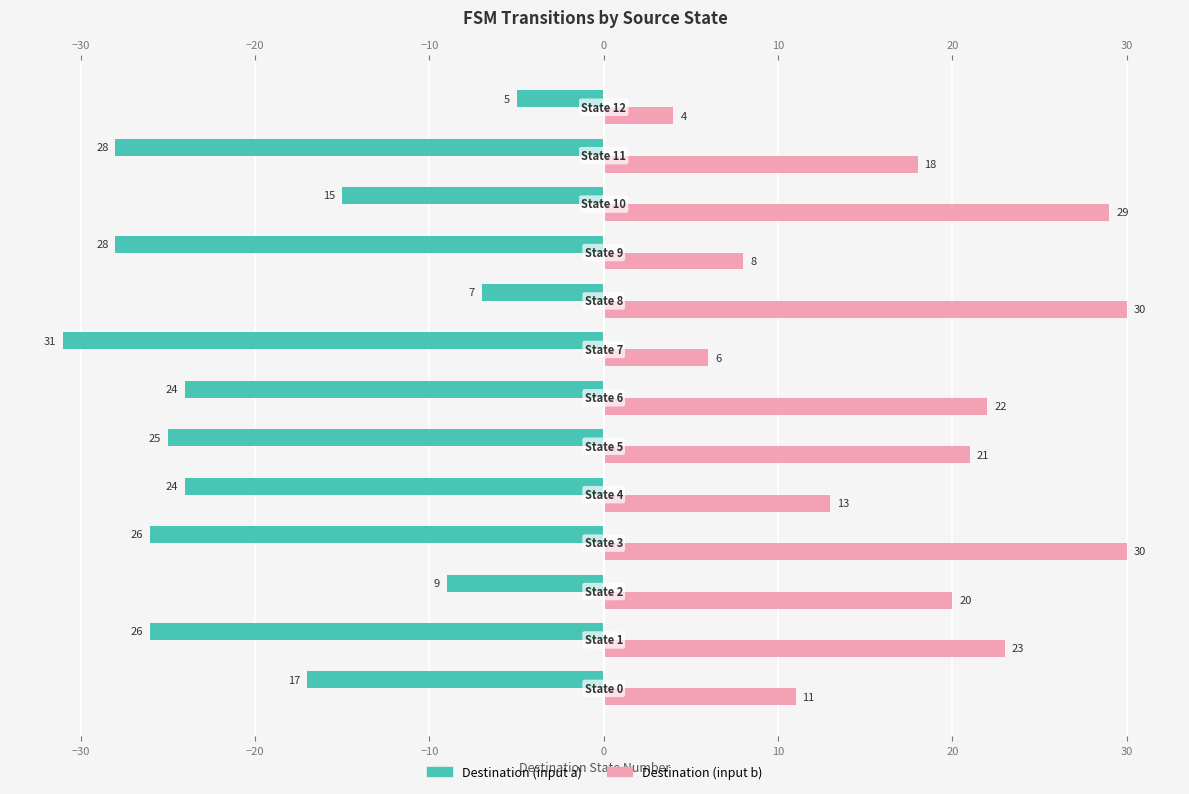

What is the difference between the second highest and minimum values in the Destination (input b) series?

26